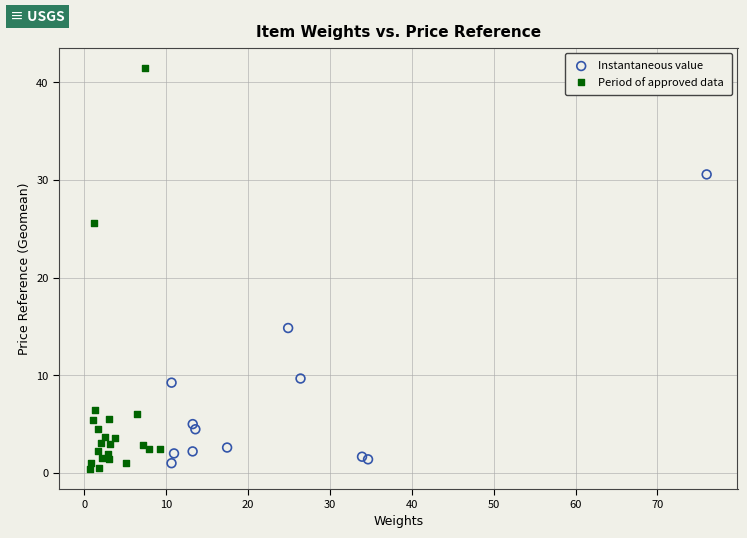

Which series has the largest Y range (max minus min)?

Period of approved data